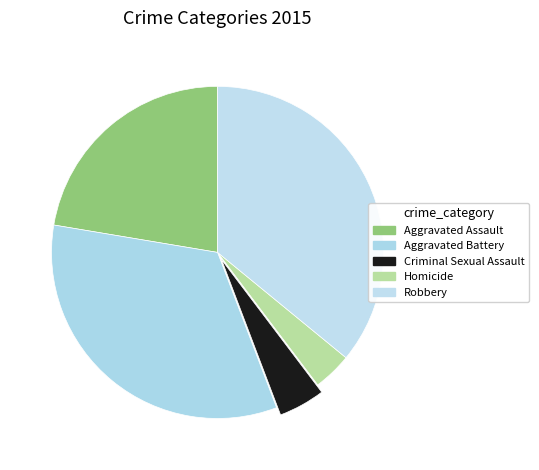

Which slice is the largest?

Robbery